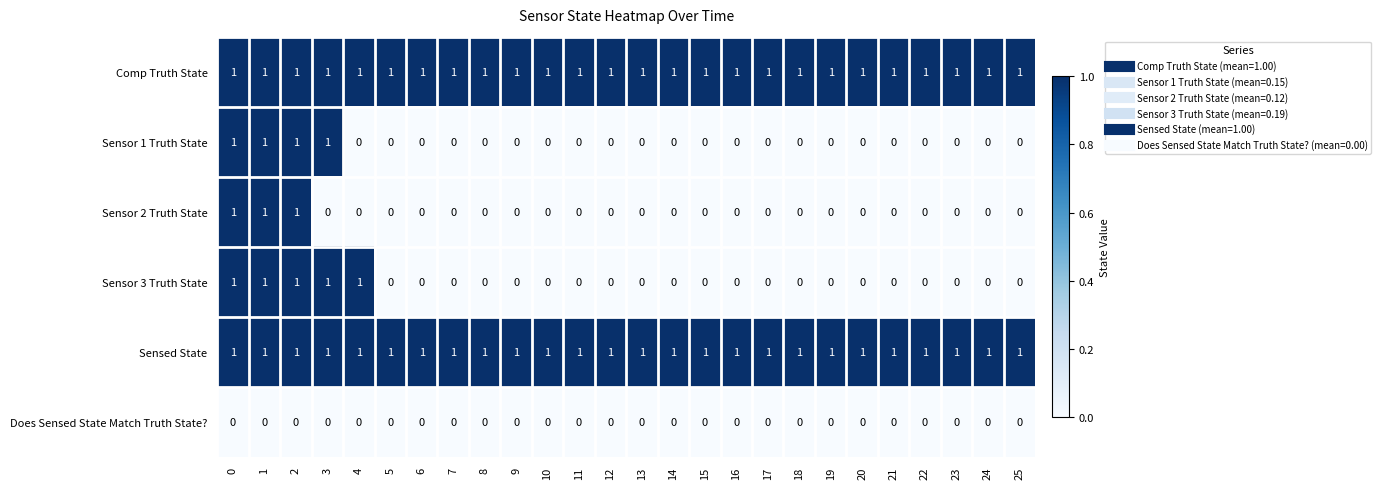

The value of Sensed State at 4 is 1. True or false?

True